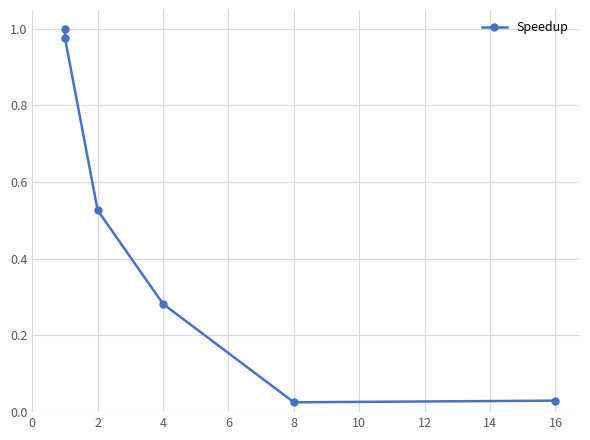

At which category does the chart reach its minimum across all series?

8